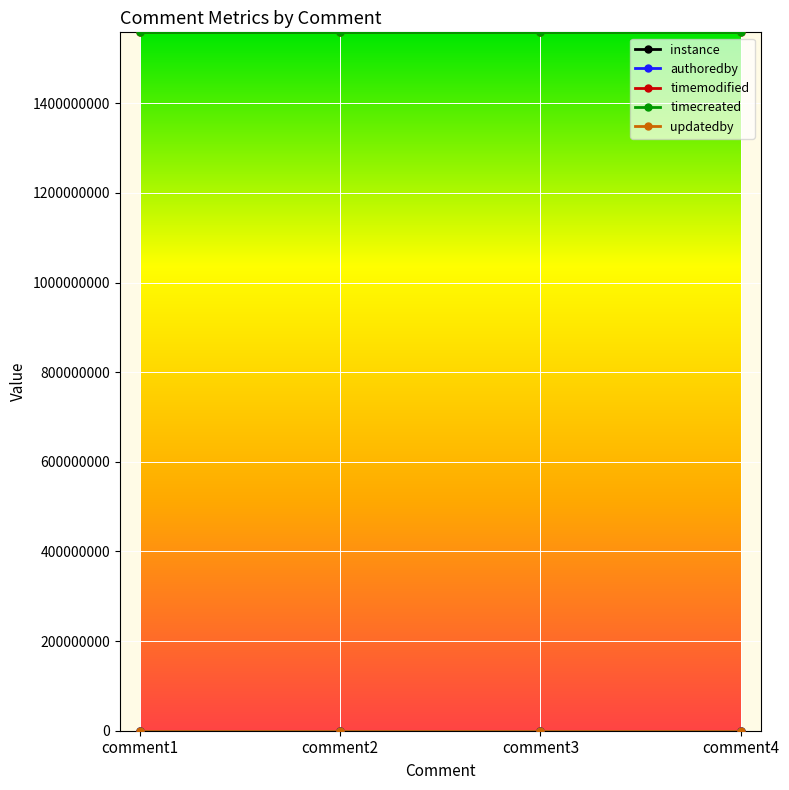

List the labels in order of authoredby value, smallest first.

comment1, comment2, comment3, comment4